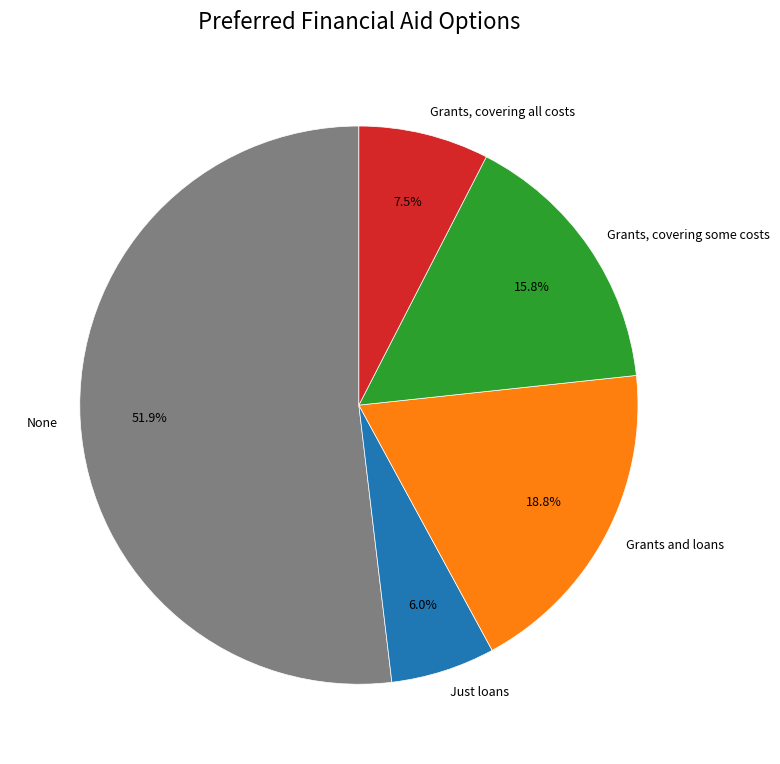

What portion of the pie excludes Grants, covering all costs?

92.5%